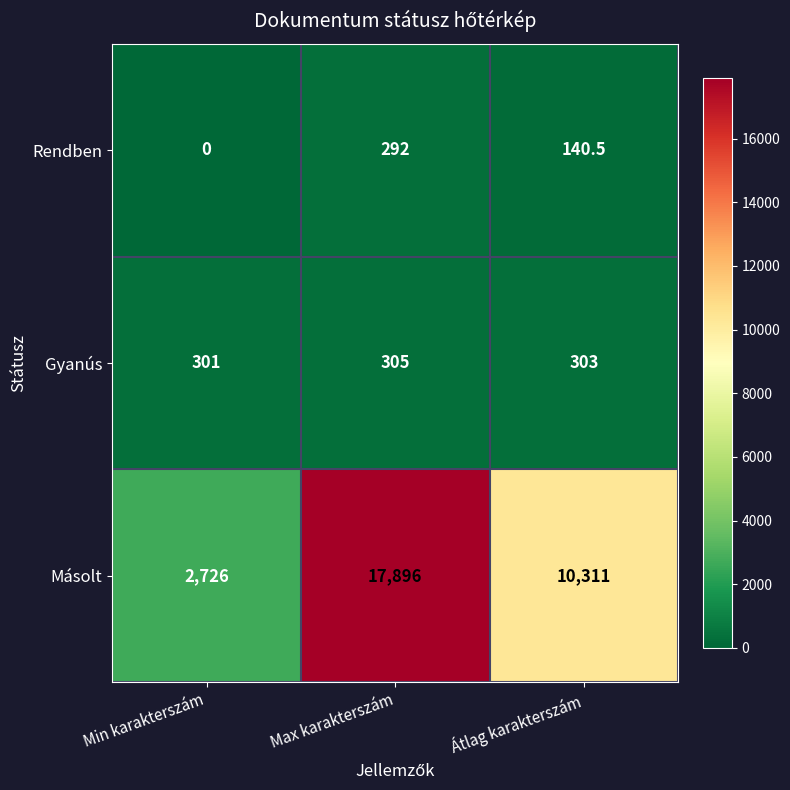

Is it true that Rendben equals 445.8 at Max karakterszám?

False